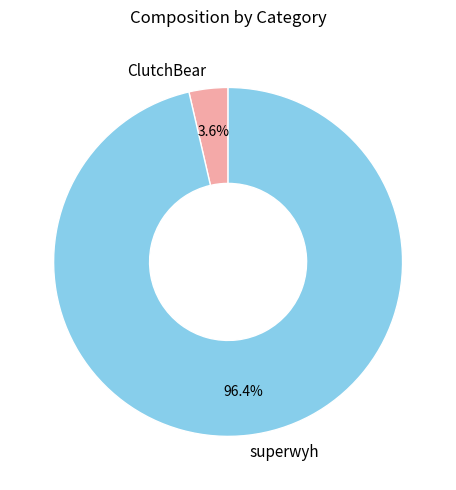

Between superwyh and ClutchBear, which is larger?

superwyh